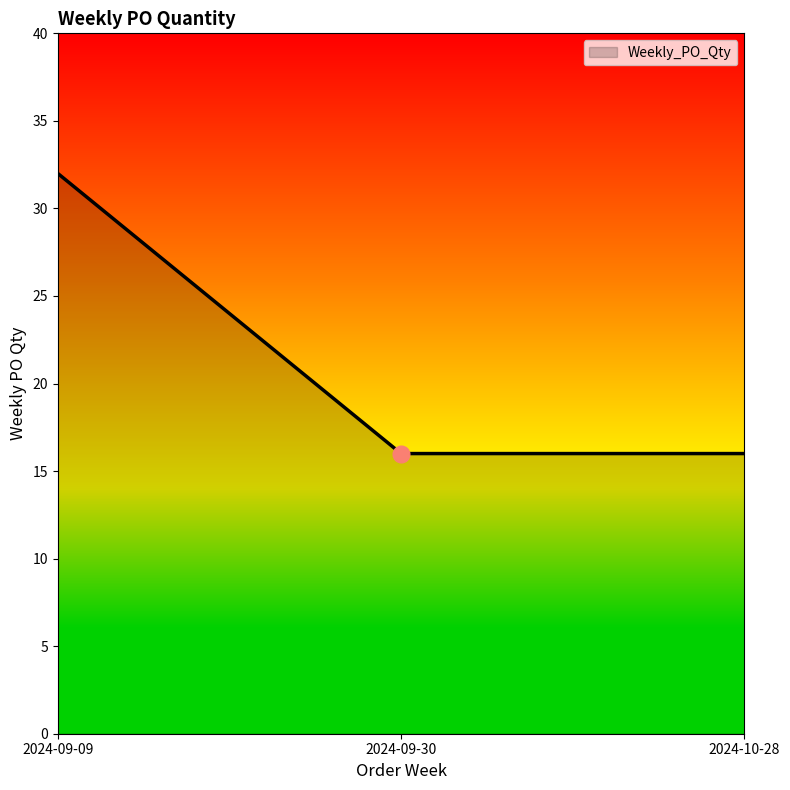

What position from the right is 2024-09-09?

3